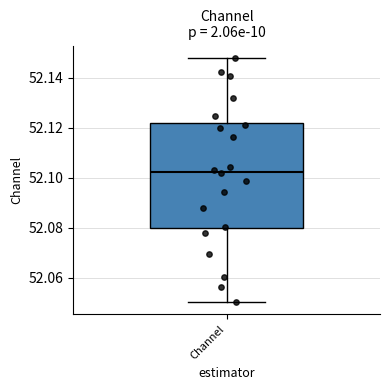

Transcribe this box plot: give where the median line is, the range the box spans, and where the two whiskers end, as read against the y-axis. The values are not printed on the chart, so give them approximately, as read against the axis.

median 52.102, box 52.080 to 52.122, whiskers 52.050 to 52.148